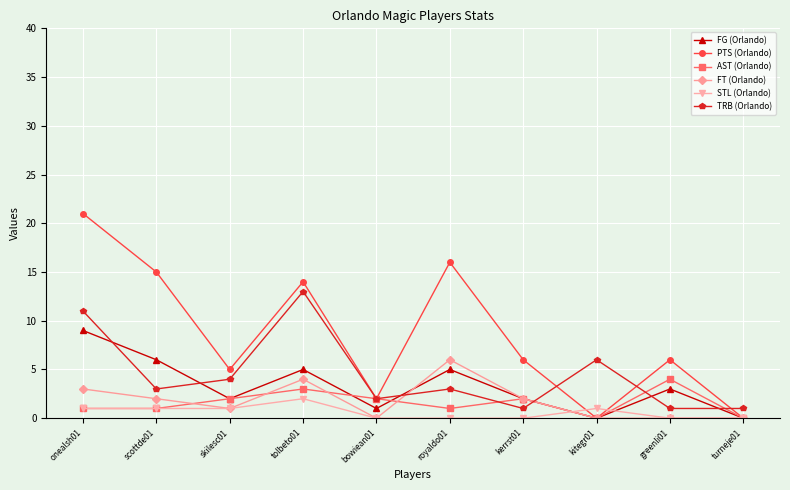

Which series ends up on top after the final intersection of FT (Orlando) and TRB (Orlando)?

TRB (Orlando)